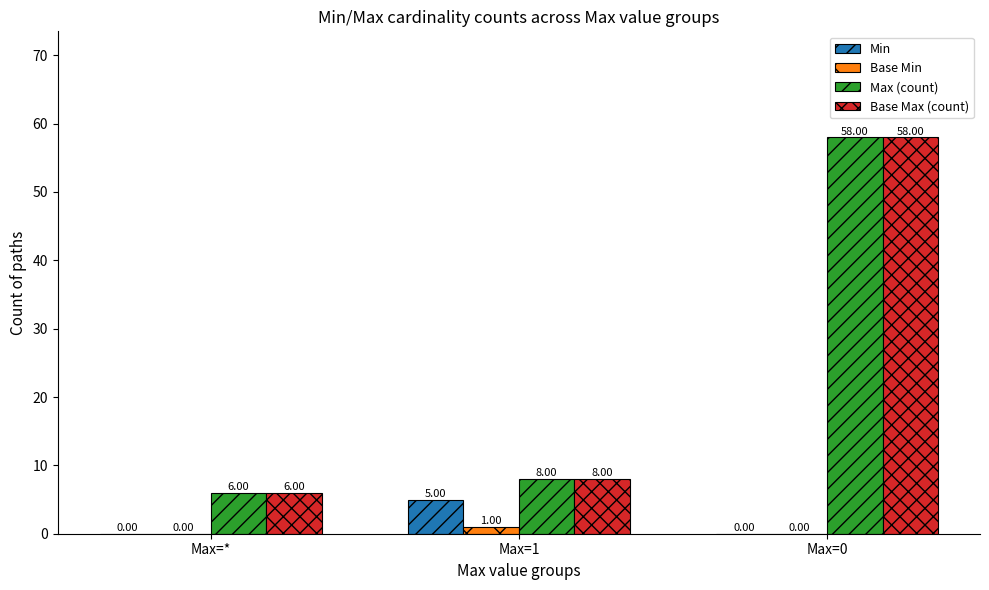

At which label is Base Max (count) closest to 32?

Max=1